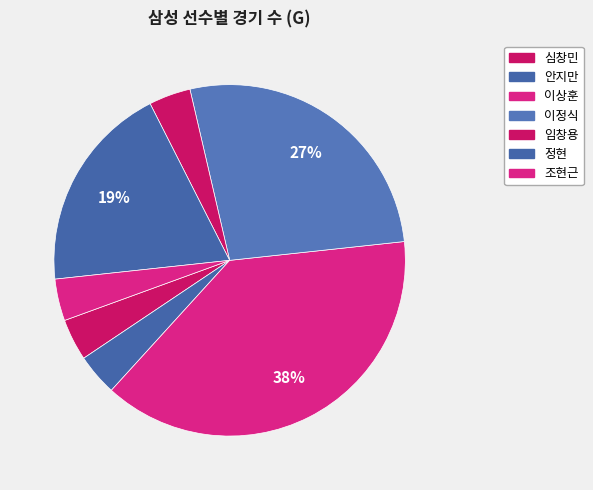

Is it true that 이정식 is 22% of the pie?

False